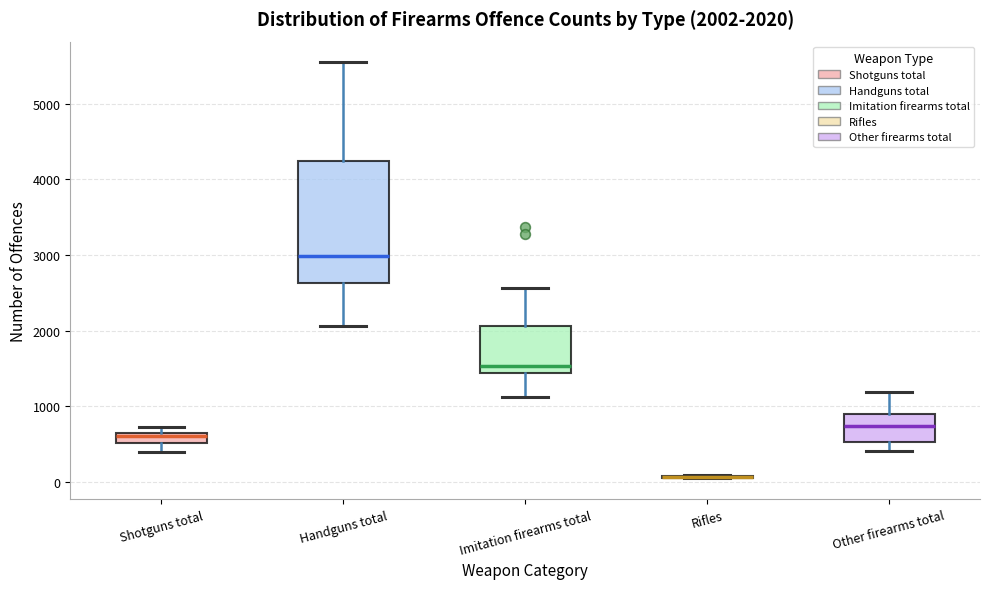

Which box is the tallest, from its lower edge to its upper edge?

Handguns total